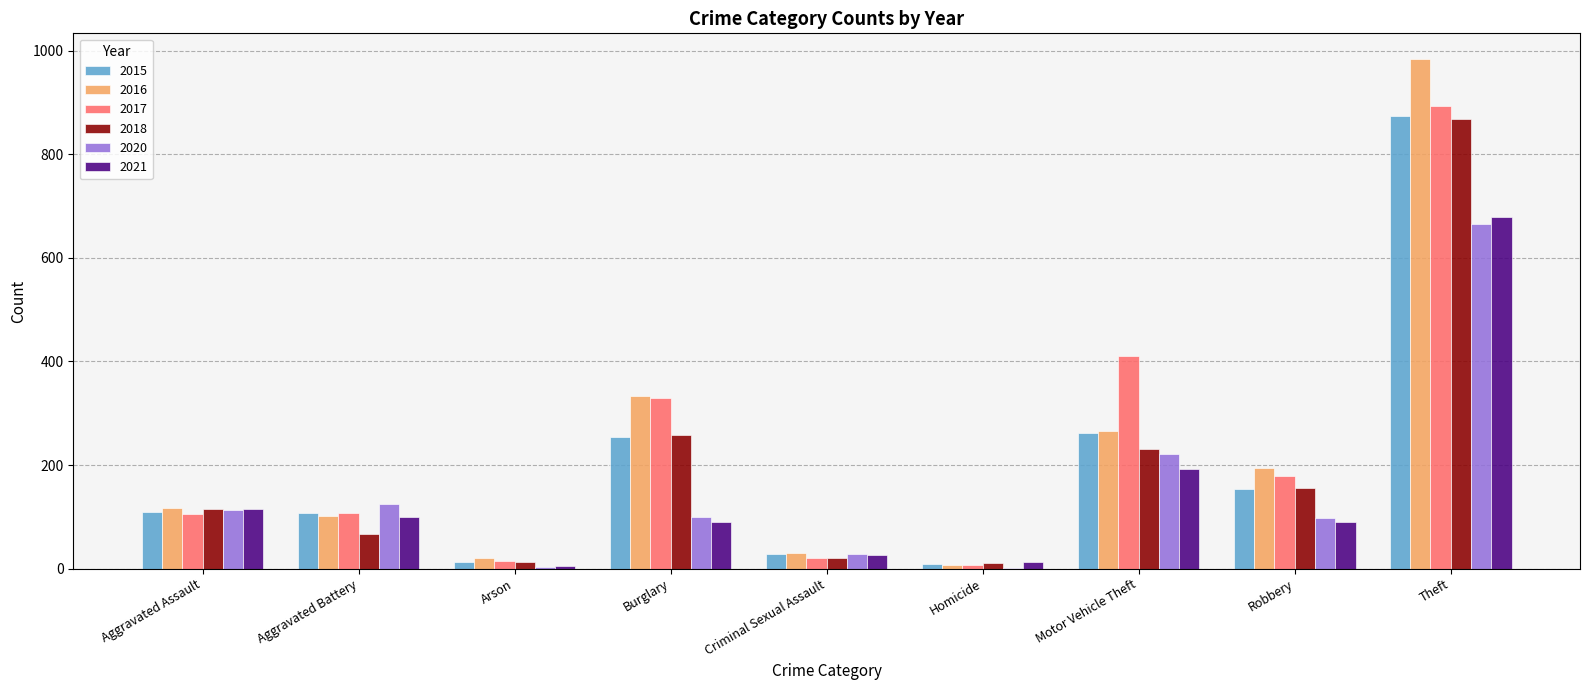

What is the total value across all series at Criminal Sexual Assault?

154